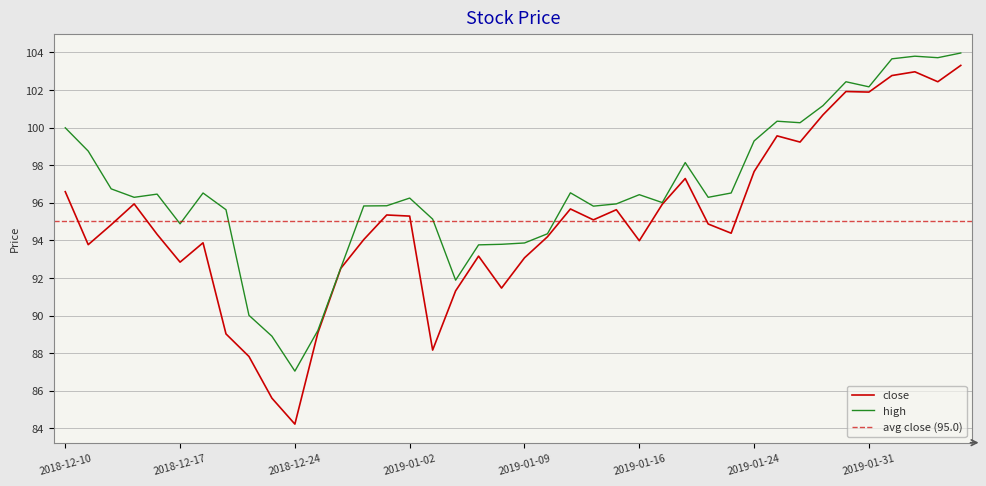

True or false: high has more than 0 interior local peaks.

True